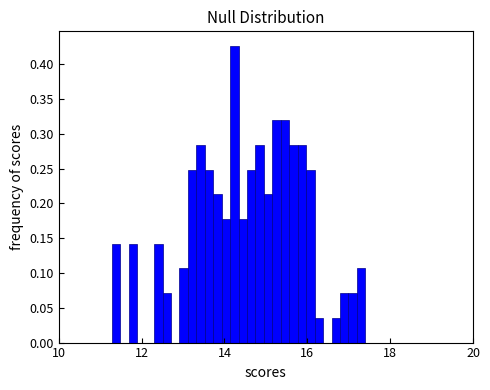

Around what value on the x-axis is the tallest bar? Give the approximate position of its centre, as read against the axis.

14.2